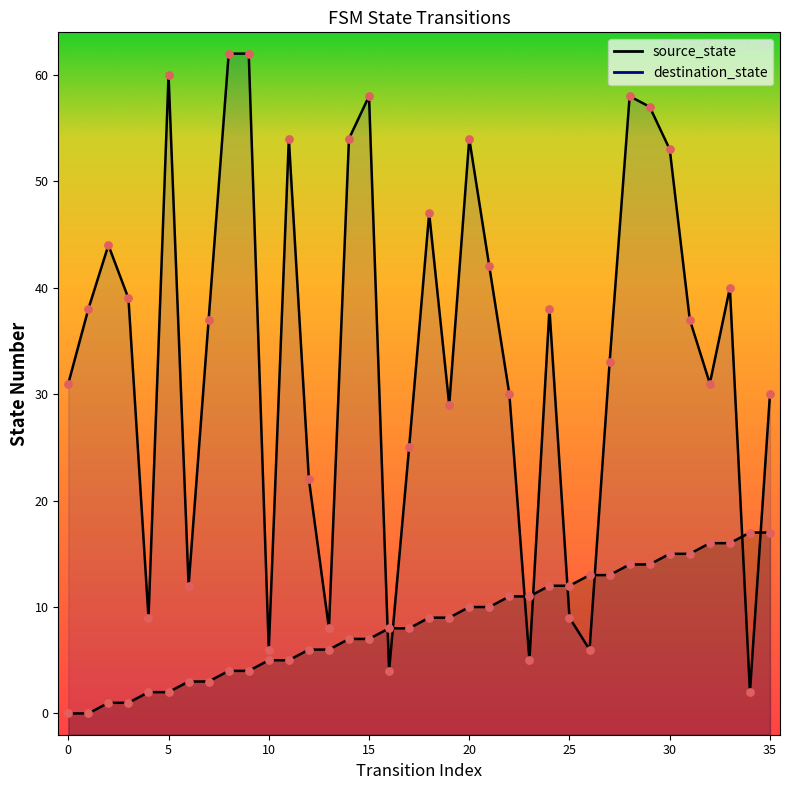

Which series has the largest total across all categories?

destination_state